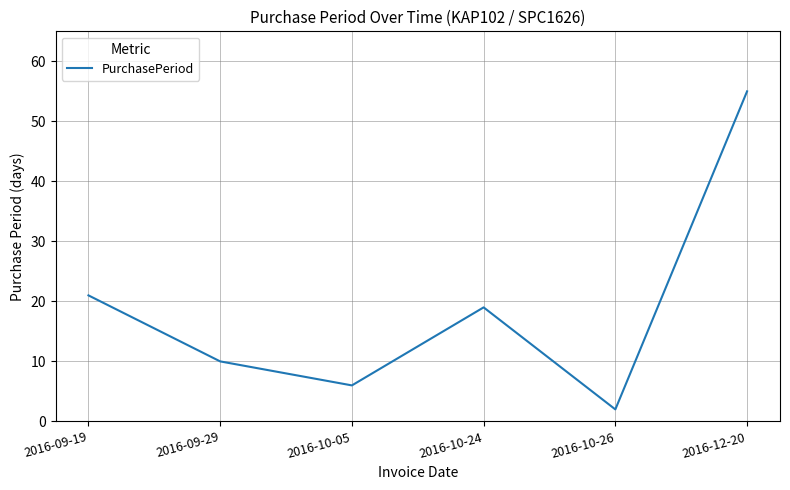

The chart shows a value of 21 at 2016-09-19. True or false?

True